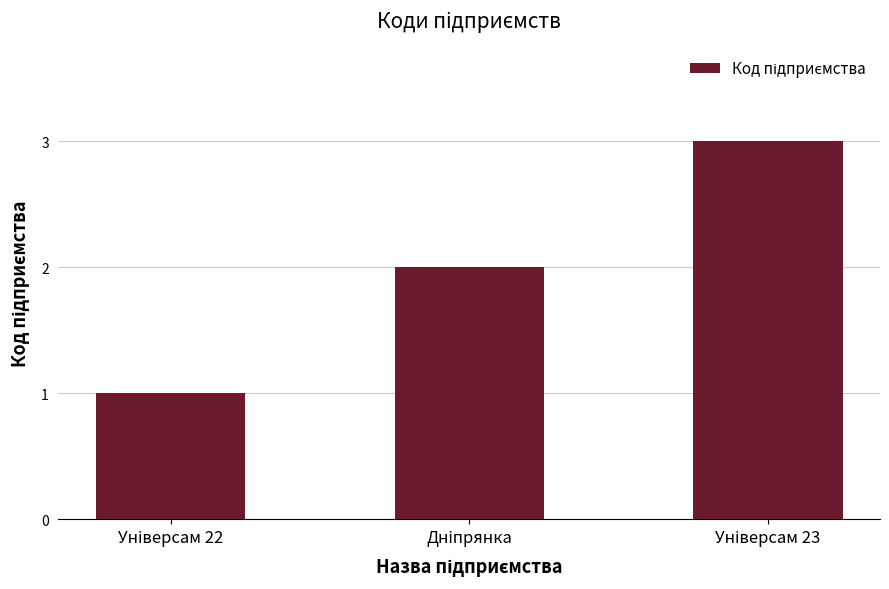

What is the greatest value displayed?

3